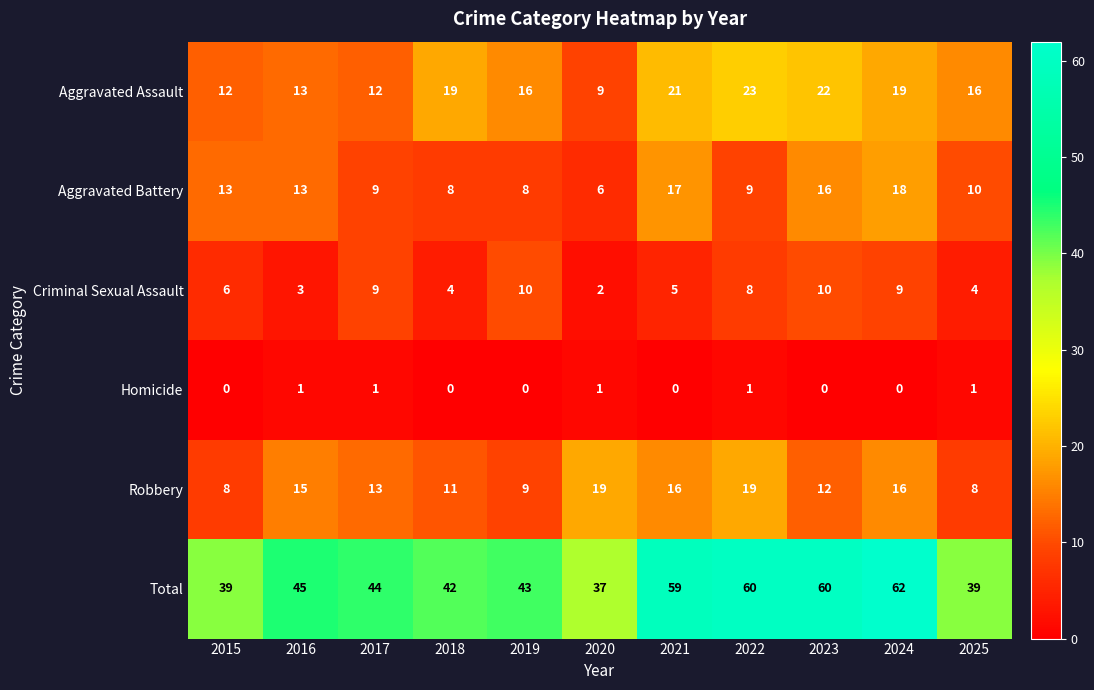

What is the difference between the maximum and minimum values in the Aggravated Battery series?

12